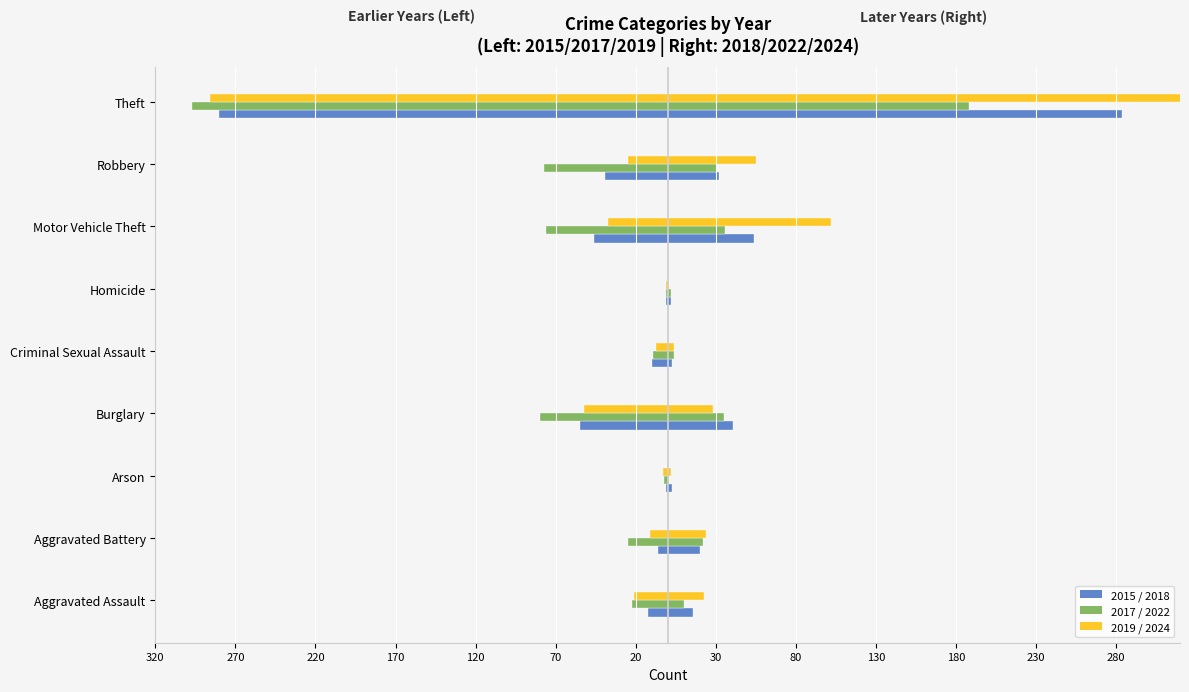

What is the spread (max minus min) of values at Motor Vehicle Theft?

178